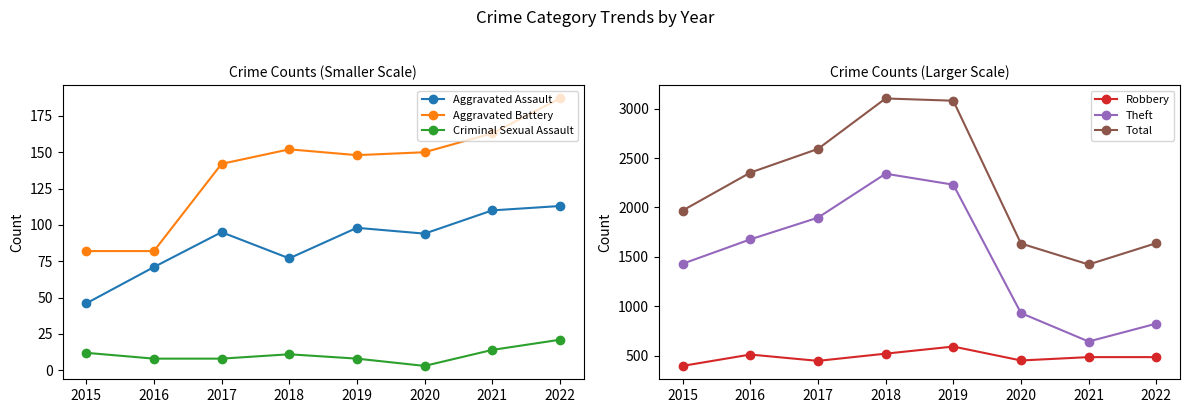

What is the value of the Robbery point at the 5th from the left?

591